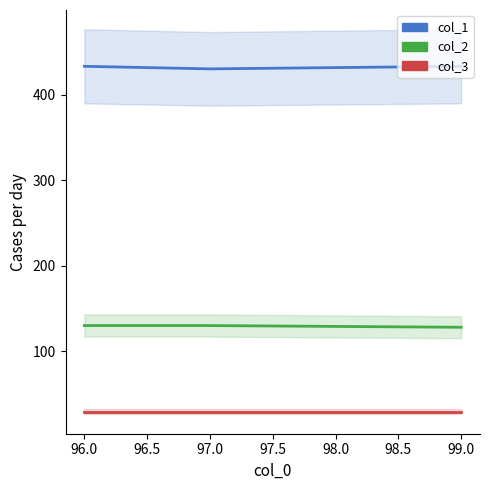

Which series changed the most between 96.0 and 99.0?

col_2